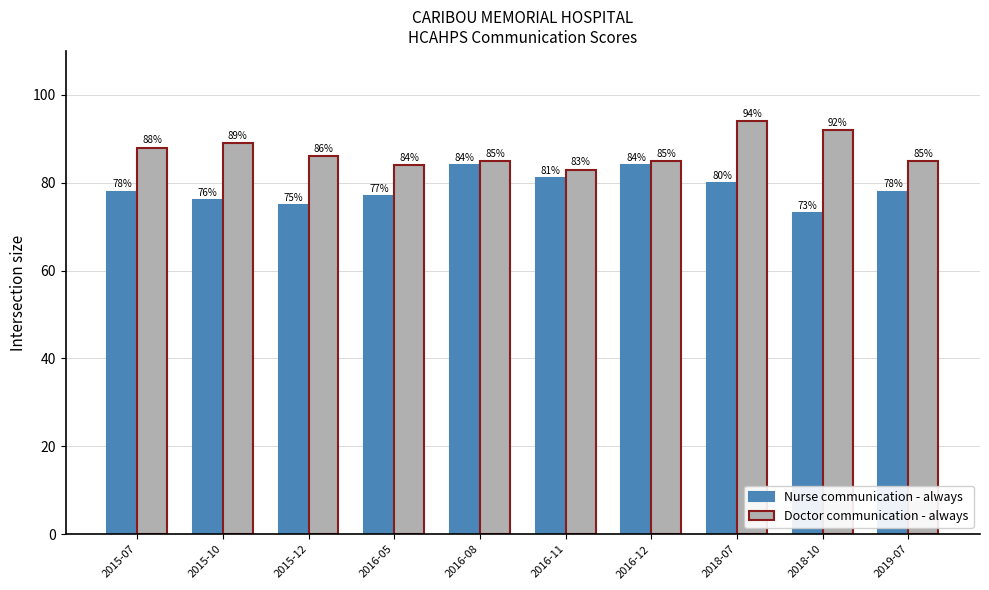

What is the lowest value of the Doctor communication - always series?

83